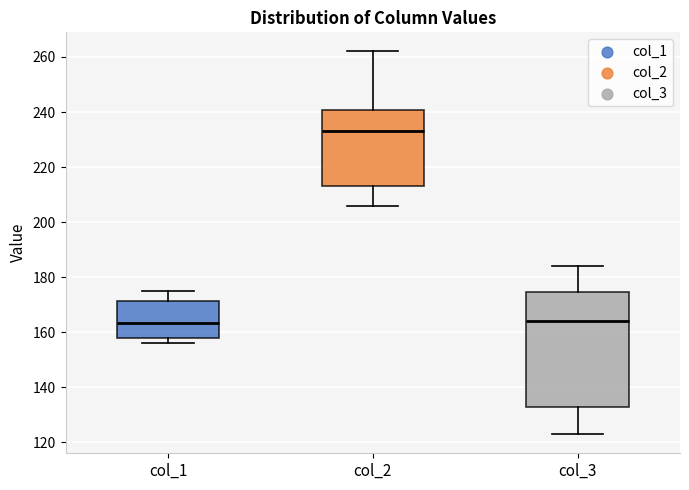

Where does the upper whisker of the box for col_2 end on the y-axis? The values are not printed on the chart, so give them approximately, as read against the axis.

262